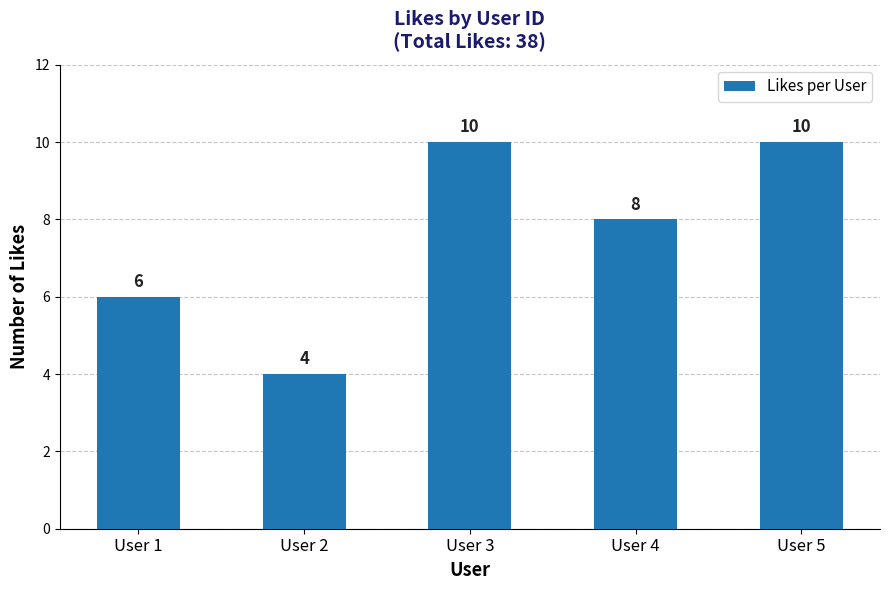

Which category has the lowest value across all series?

User 2